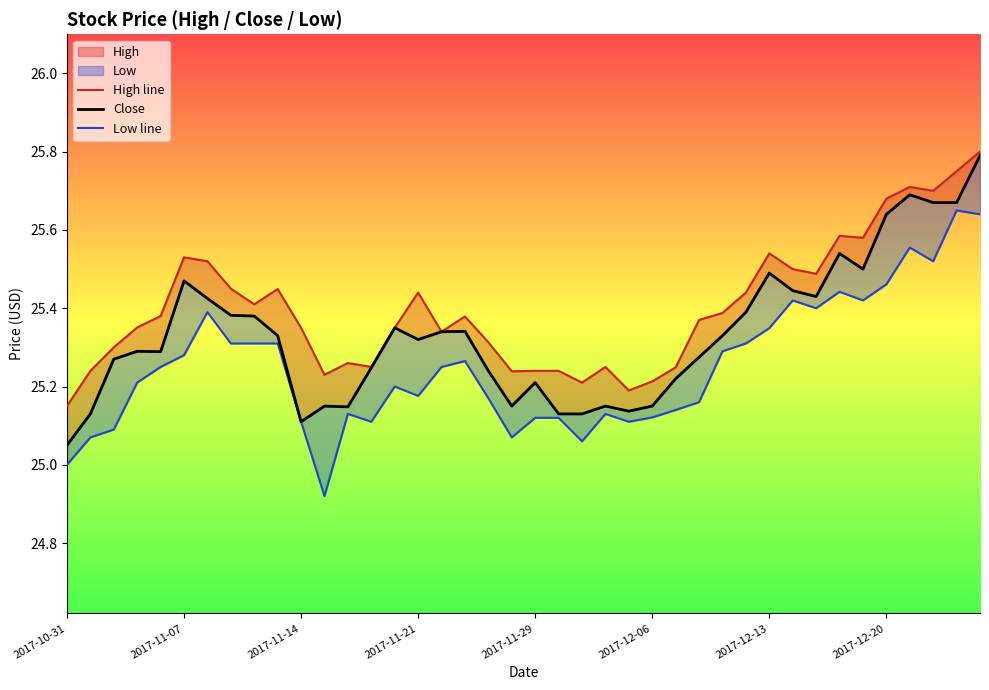

How many distinct data groups are displayed?

3